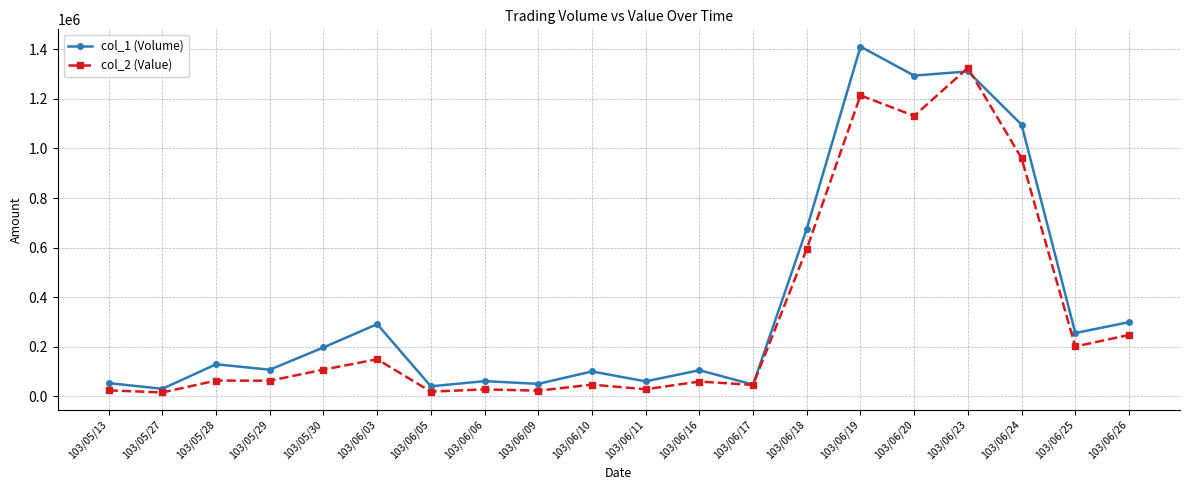

The value of col_1 (Volume) at 103/06/25 is 449438. True or false?

False